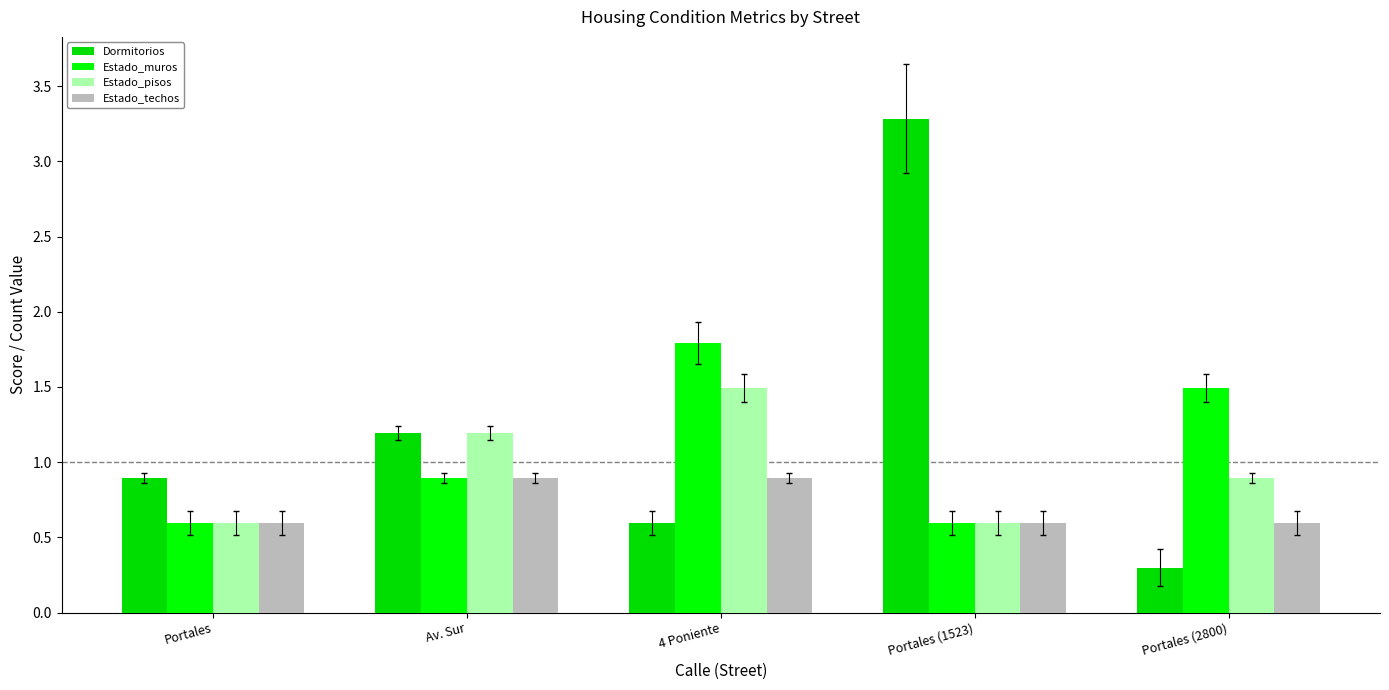

What is the difference between the maximum and minimum values in the Dormitorios series?

3.0